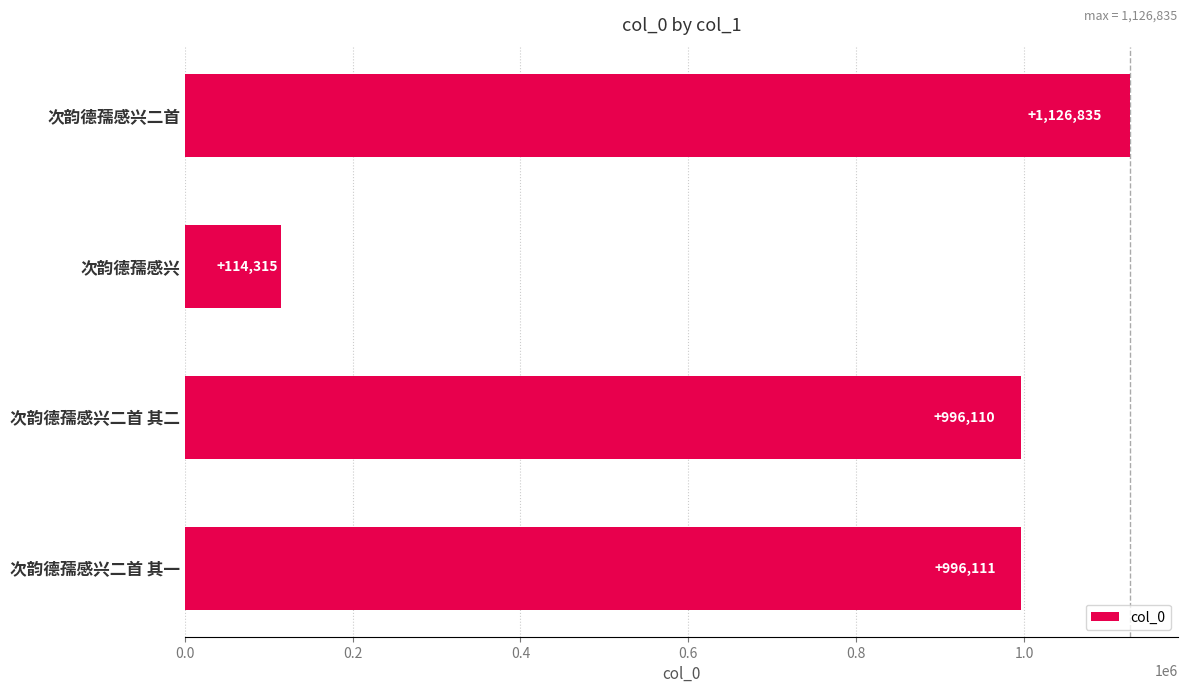

Reading bottom to top, extract all data points from this chart.

996111	996110	114315	1126835